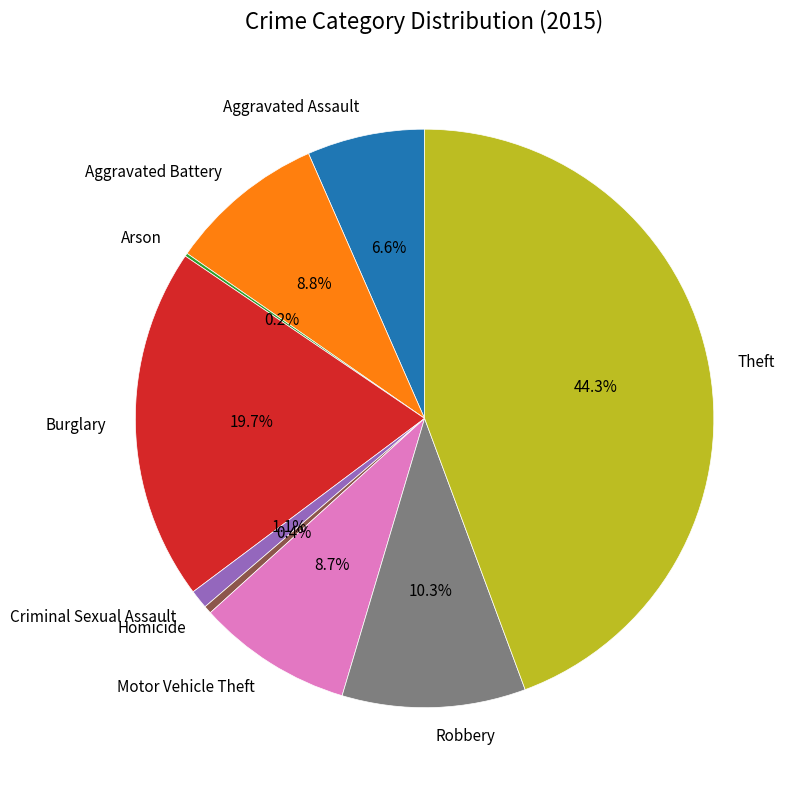

Between Aggravated Battery and Robbery, which is larger?

Robbery